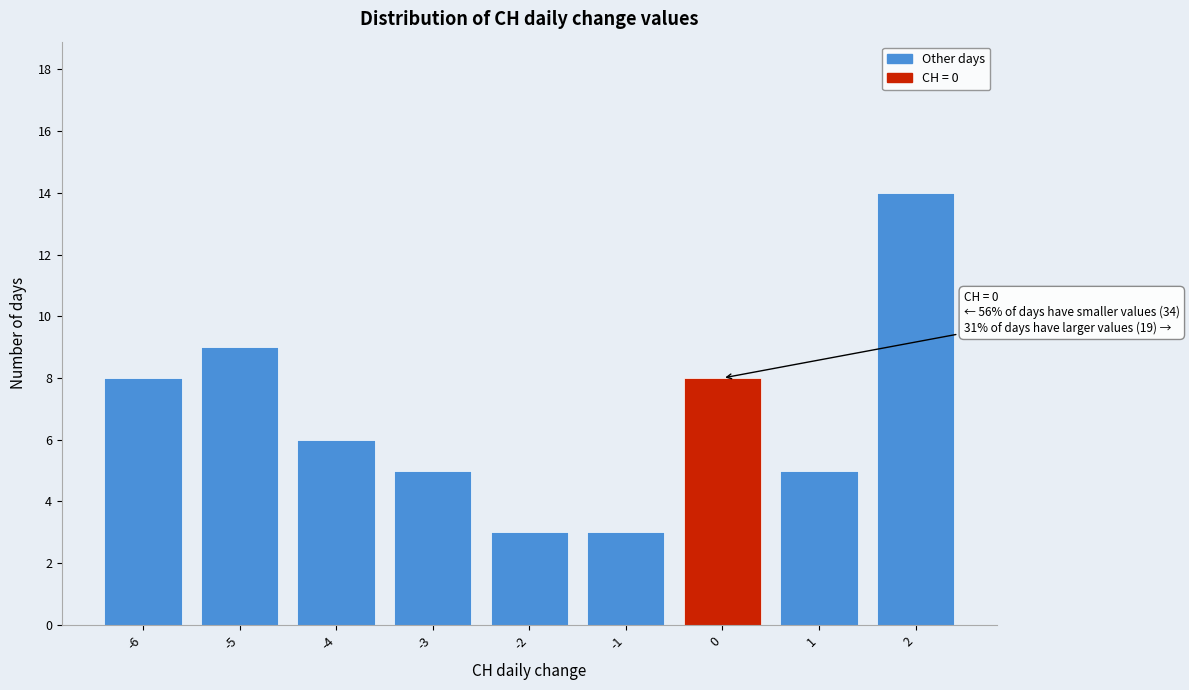

Over which range of the x-axis is the bar tallest?

1.5 to 2.5